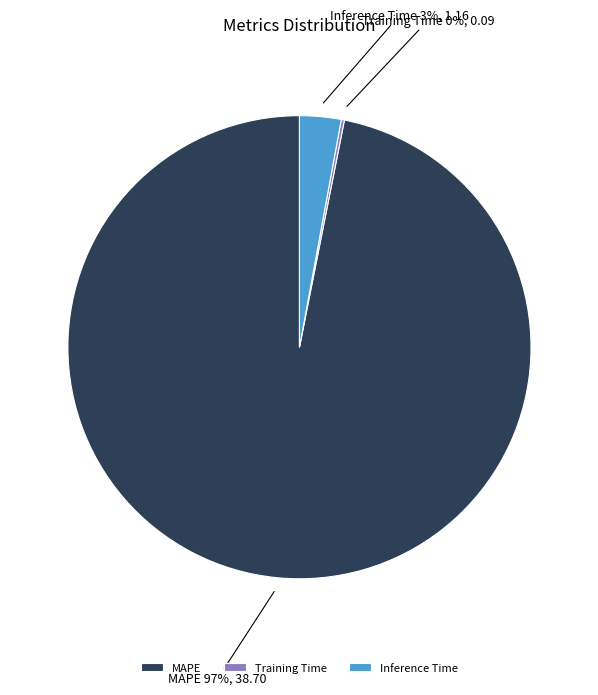

To the nearest percent, what is the combined percentage of MAPE and Inference Time?

100%